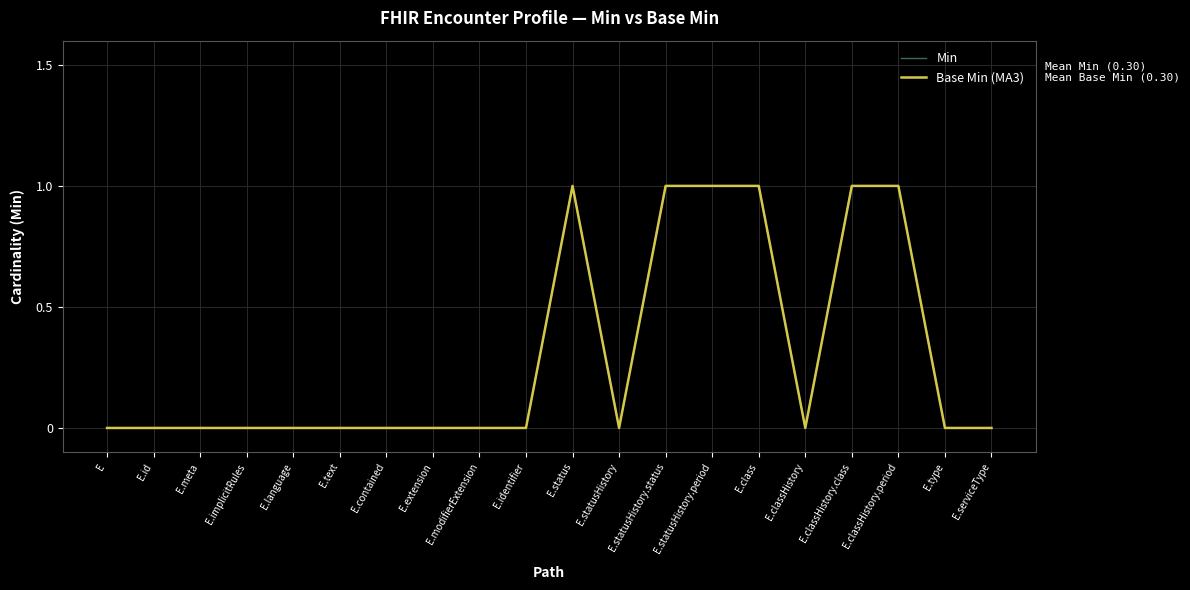

What is the highest value of the Base Min (MA3) series?

1